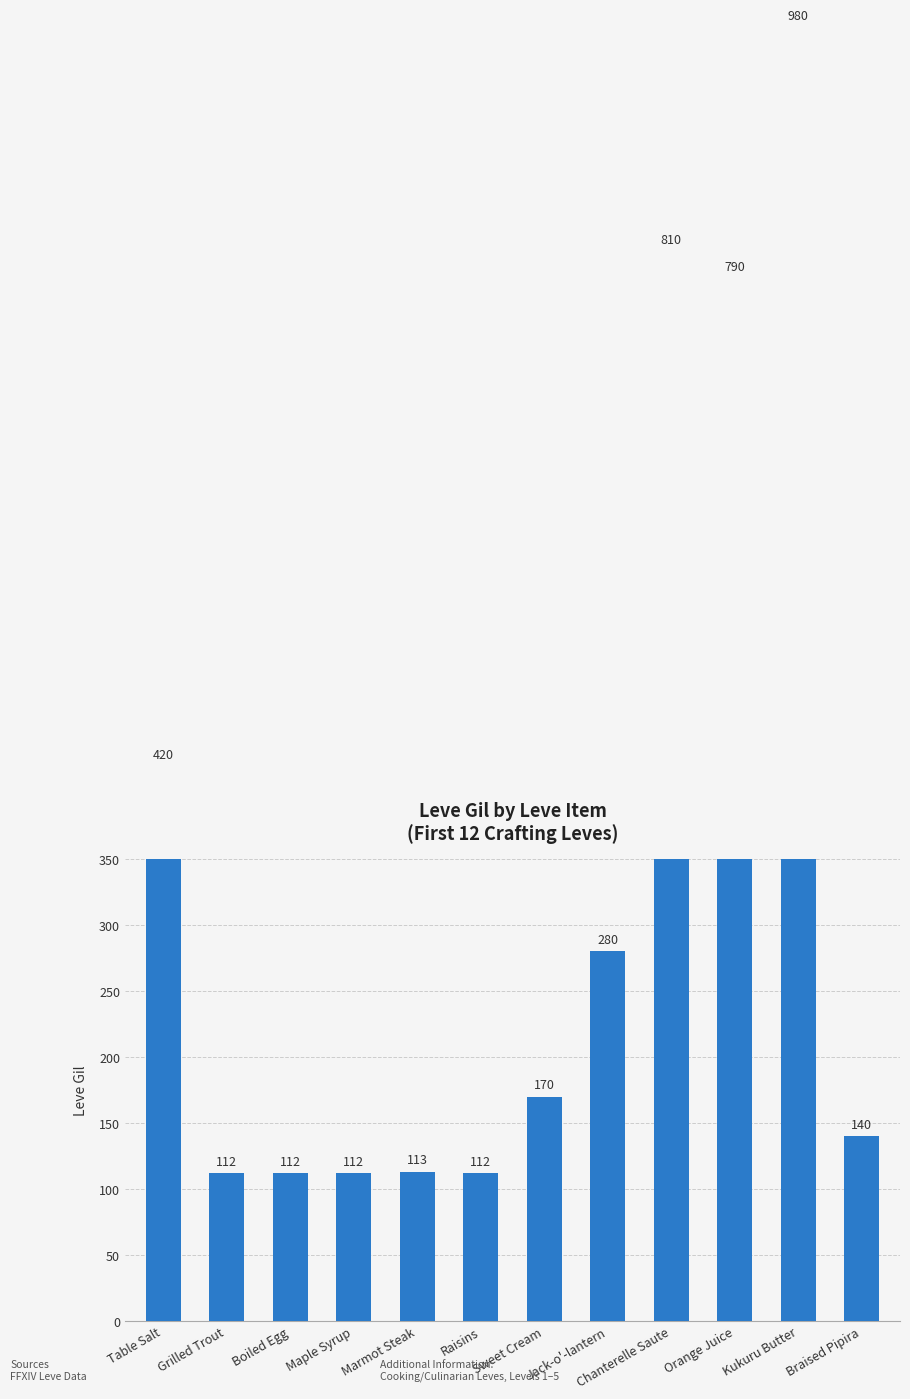

Where is the data nearest to the value 546?

Table Salt